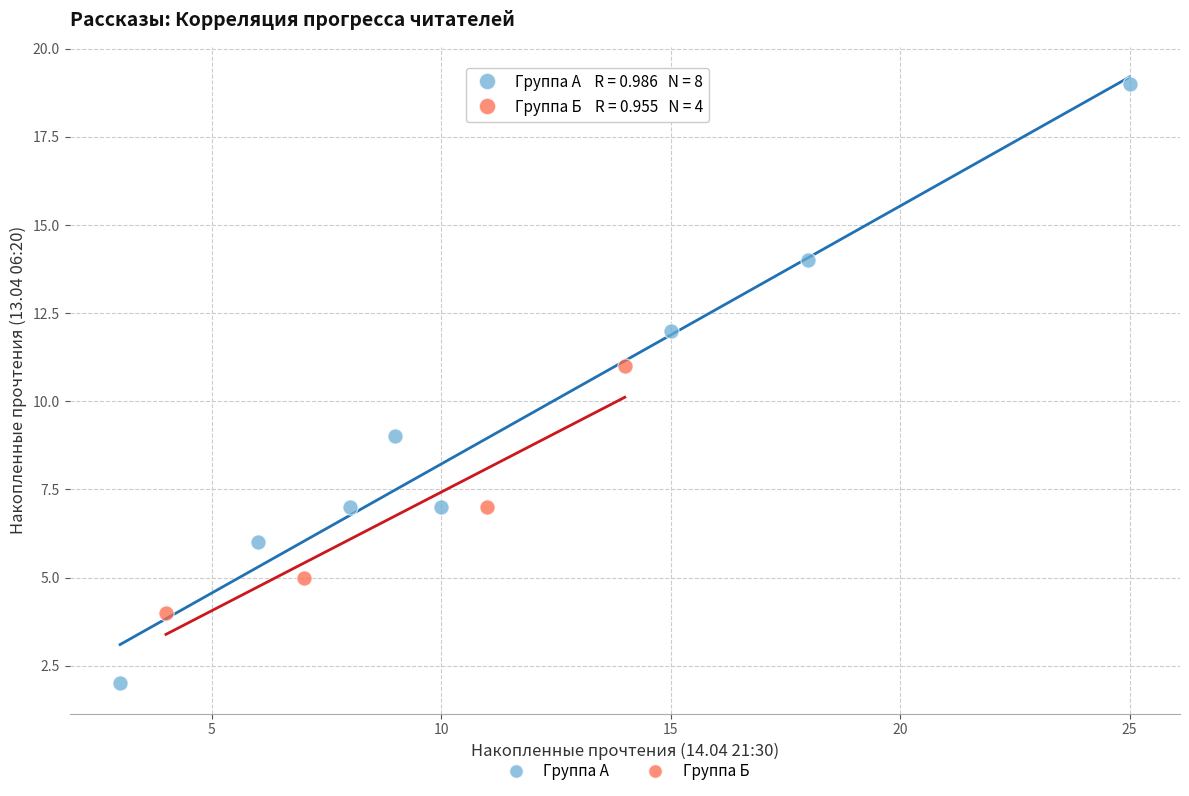

Which series reaches the maximum Y coordinate?

Группа А